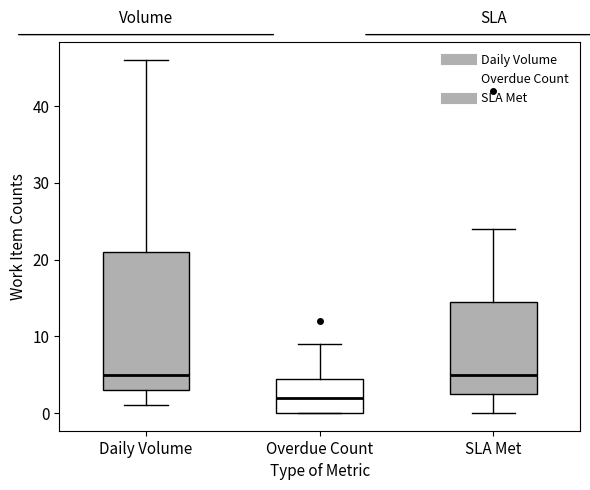

Reading left to right, transcribe this box plot: for each box, give where its median line is, the range the box spans, and where its two whiskers end, as read against the y-axis. The values are not printed on the chart, so give them approximately, as read against the axis.

Daily Volume: median 5, box 3 to 21, whiskers 1 to 46
Overdue Count: median 2, box 0 to 5, whiskers 0 to 9
SLA Met: median 5, box 3 to 15, whiskers 0 to 24